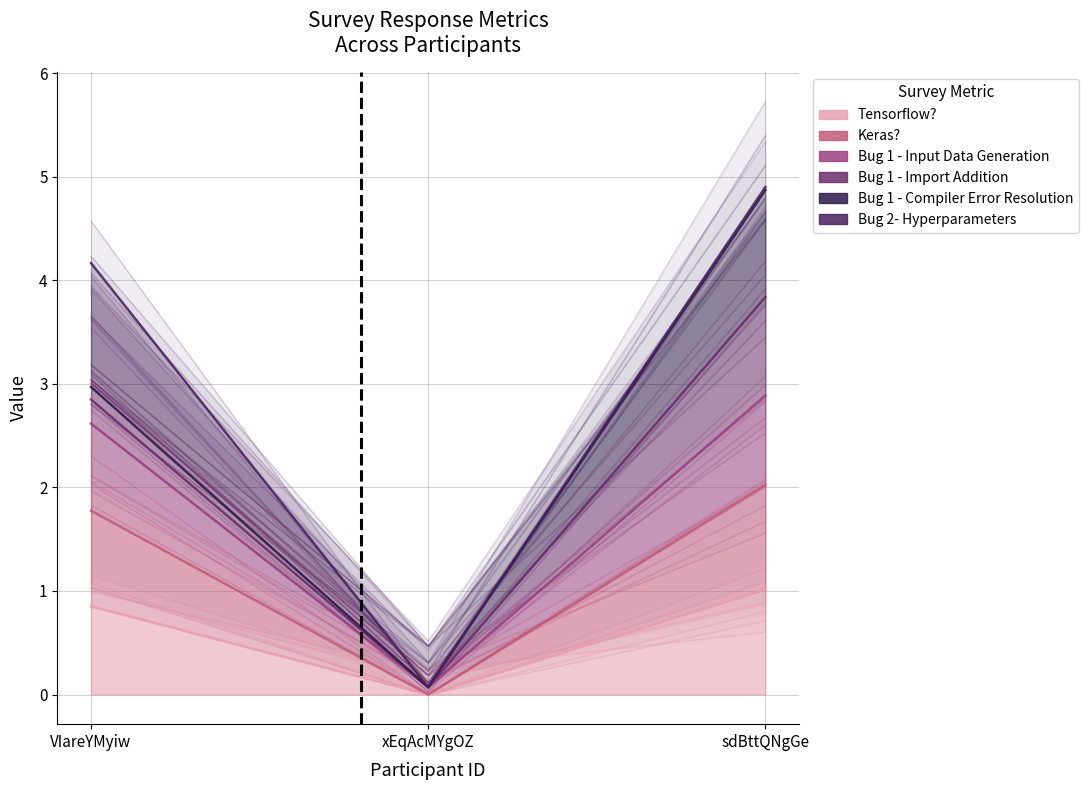

What is the sum of the Keras? values at xEqAcMYgOZ and sdBttQNgGe?

2.1